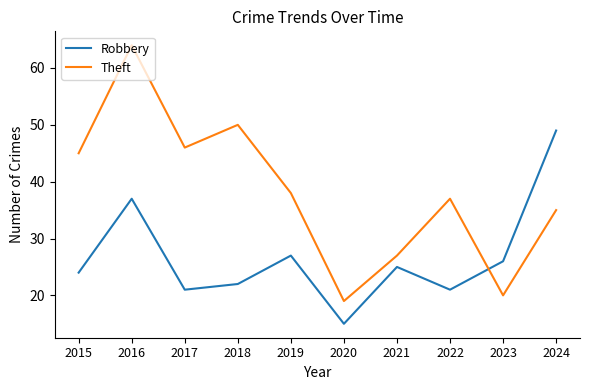

List the series in order of their peak value, highest first.

Theft, Robbery